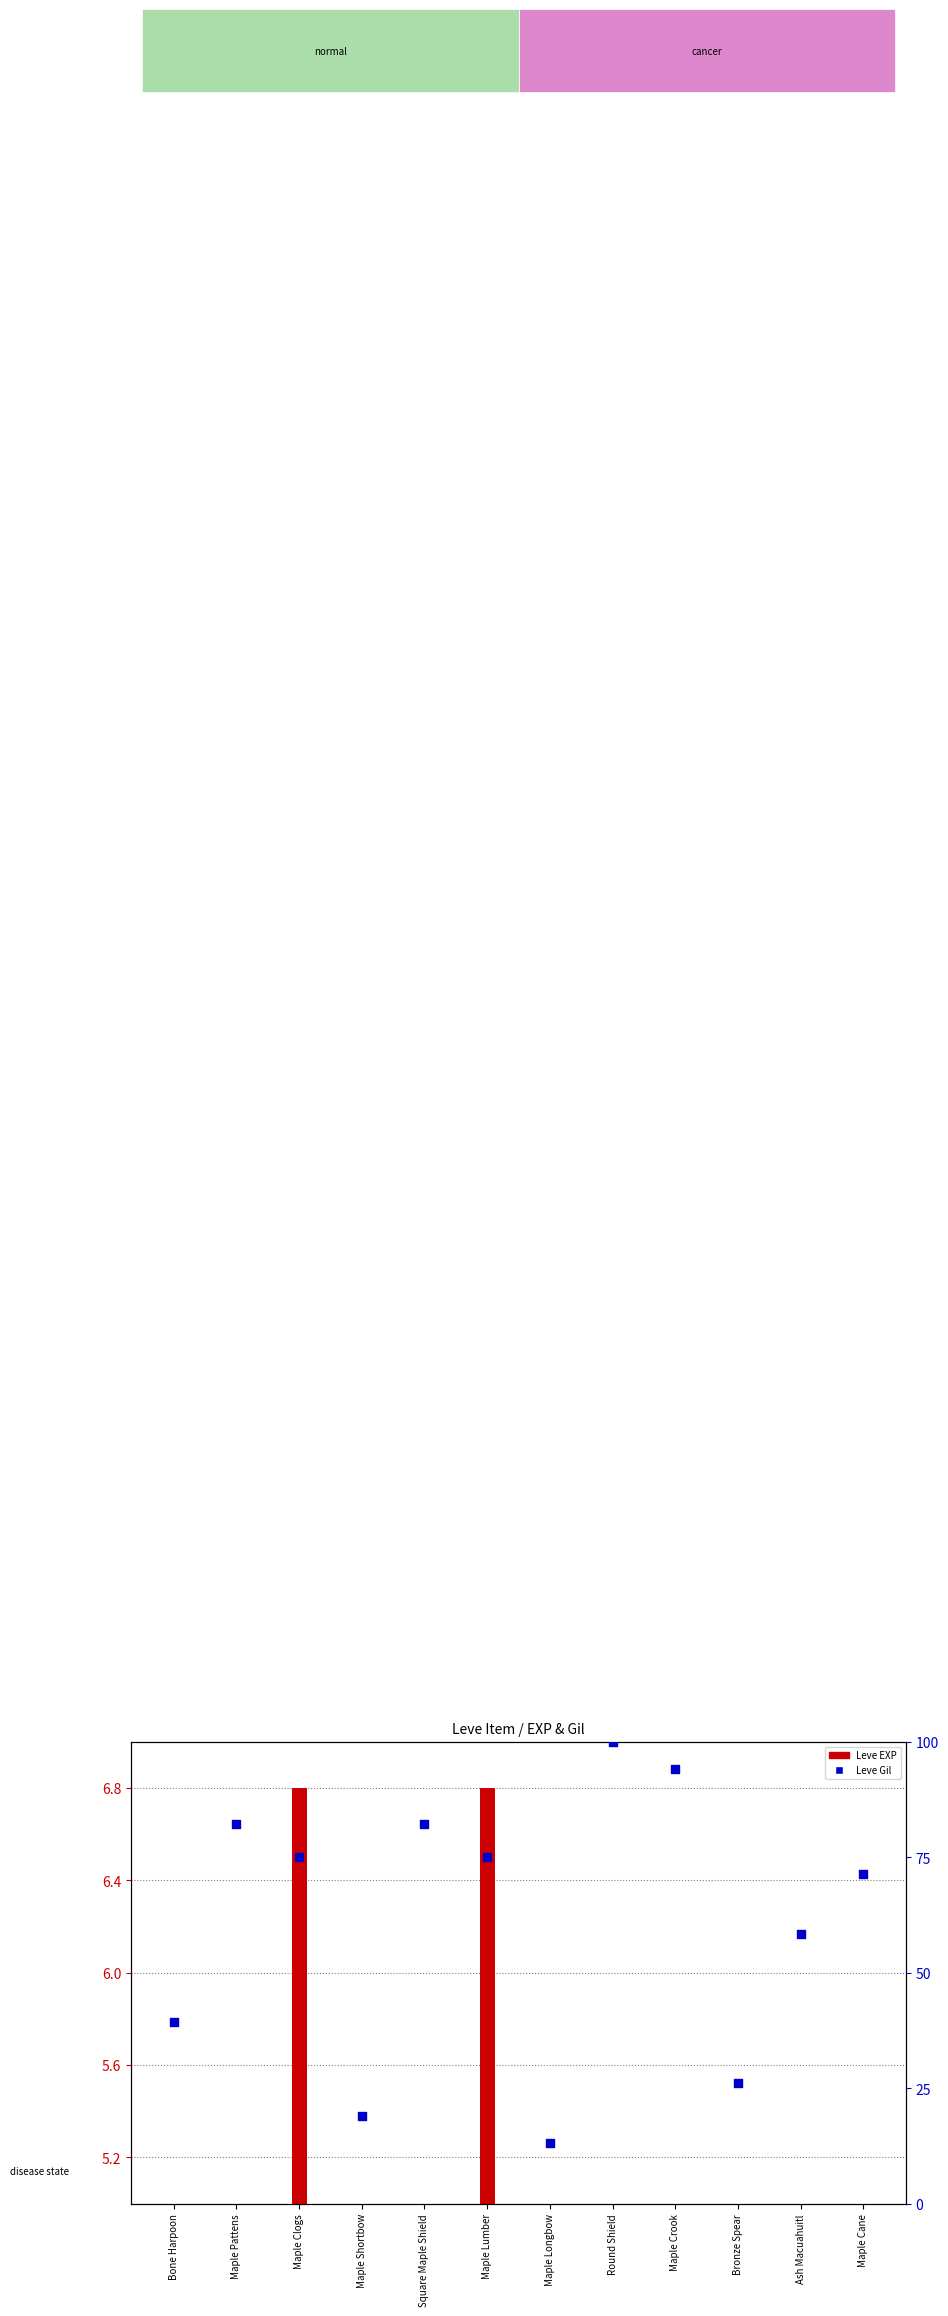

What are all the series names shown in the legend?

Leve EXP, Leve Gil